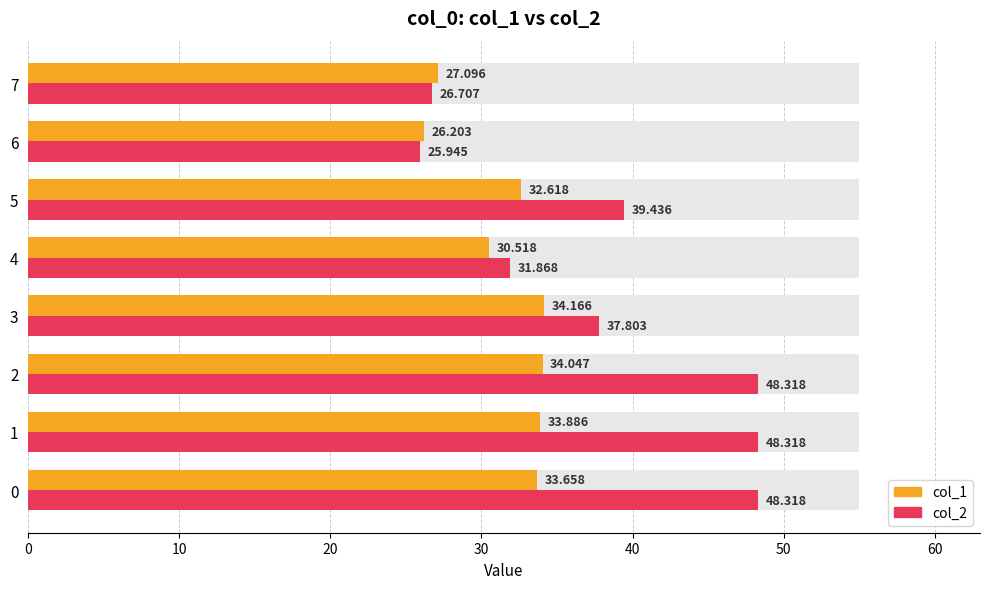

How many values in the col_1 series are below 33?

4